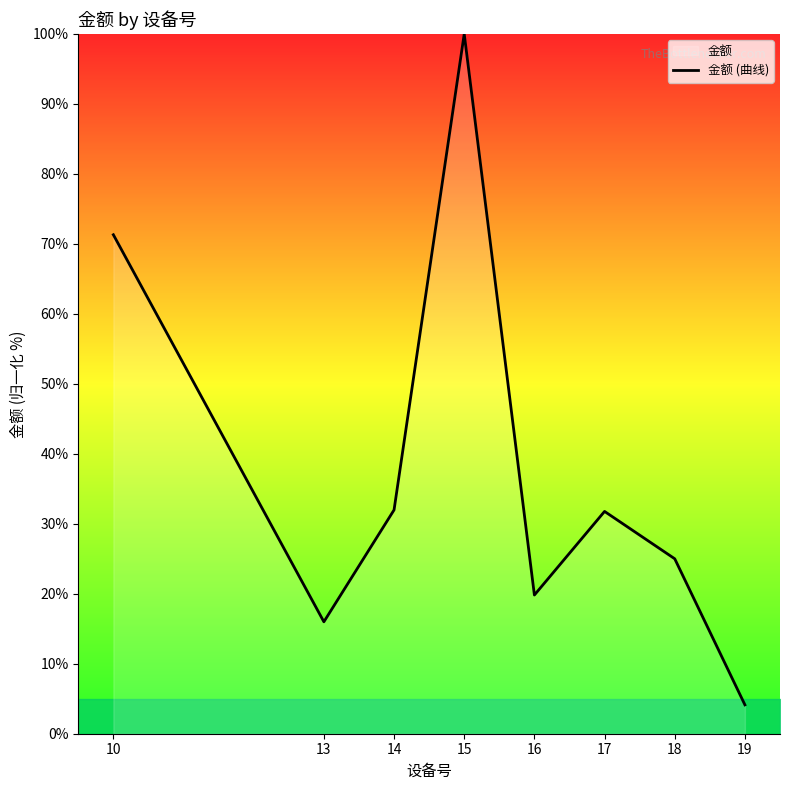

True or false: the data shows 31.9 at 15.

False